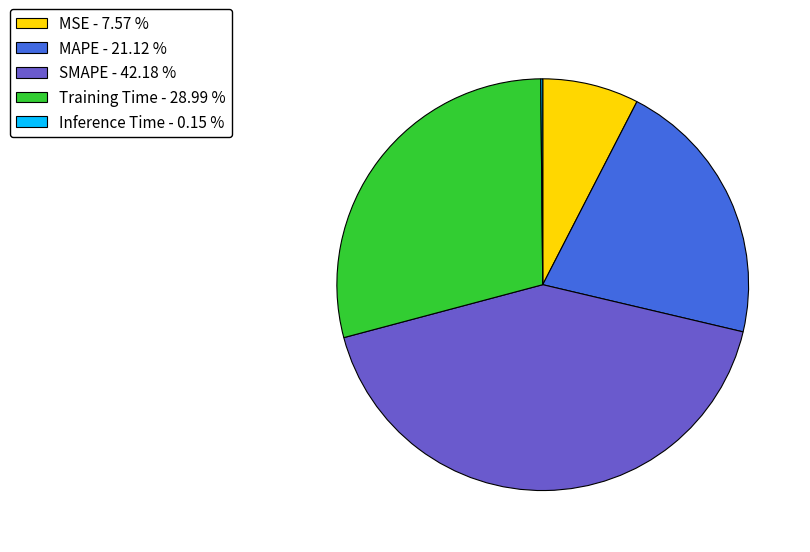

Do Training Time - 28.99 % and MSE - 7.57 % together represent more than half of the pie?

No